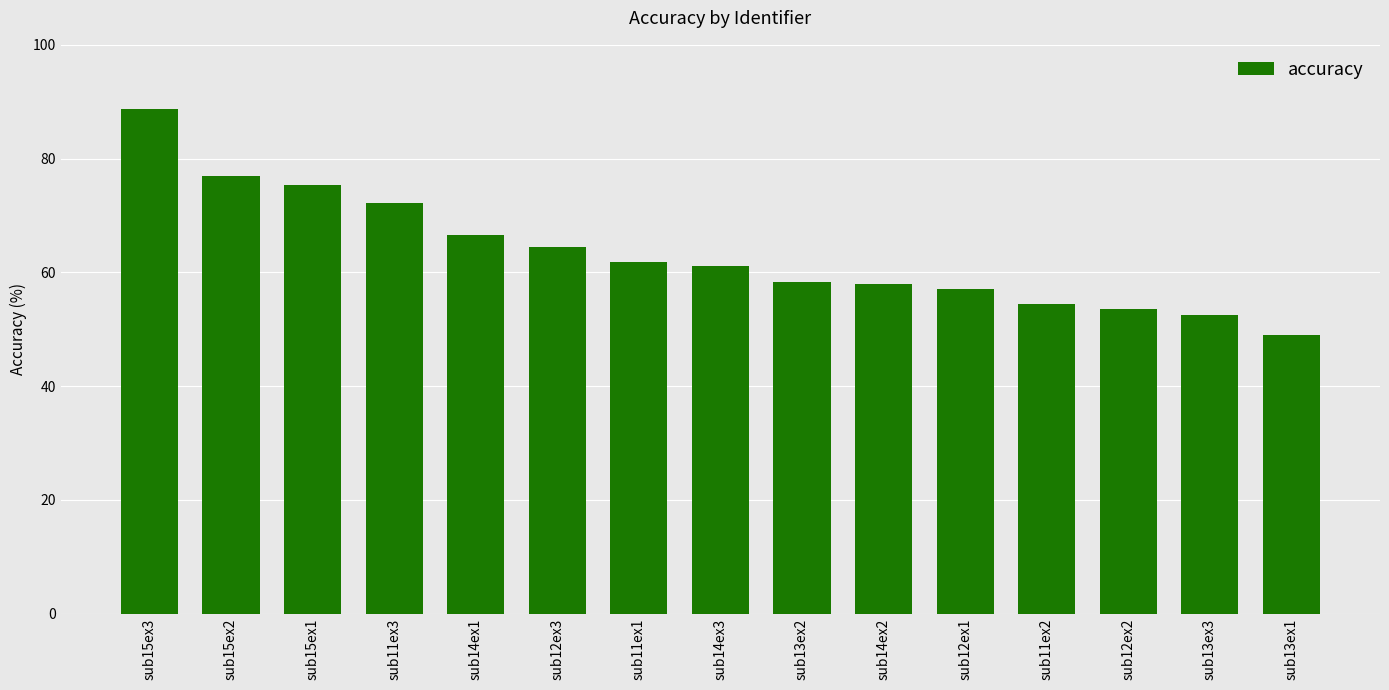

What position from the right is sub11ex2?

4